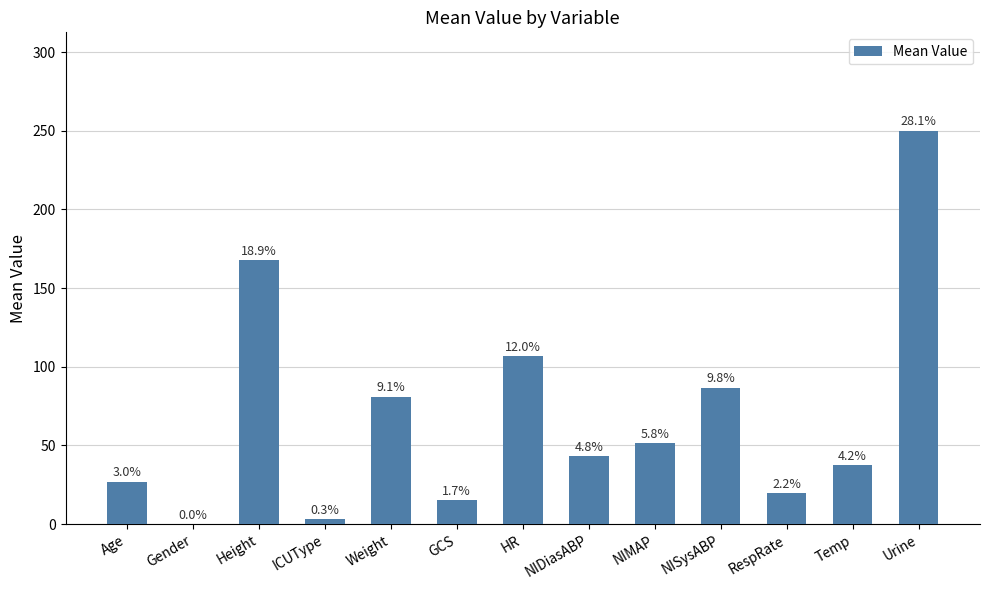

List the labels in order of value, smallest first.

Gender, ICUType, GCS, RespRate, Age, Temp, NIDiasABP, NIMAP, Weight, NISysABP, HR, Height, Urine